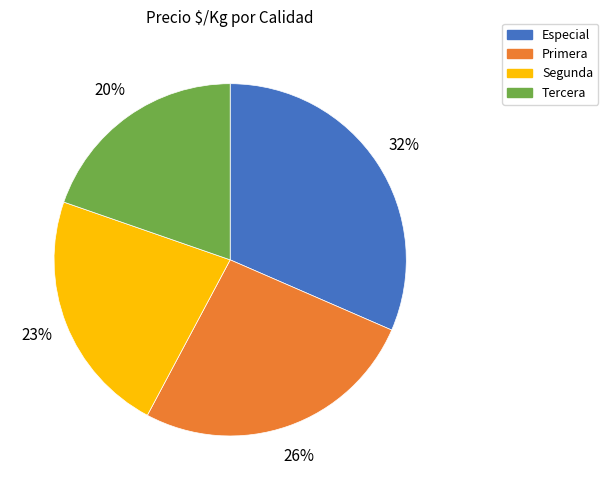

True or false: Especial accounts for 32% of the total.

True